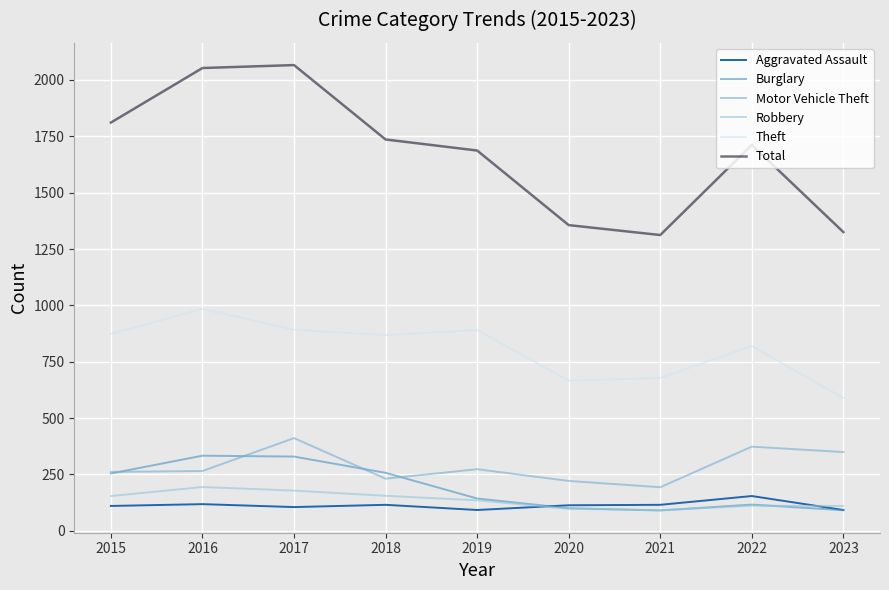

Which series has the largest total across all categories?

Total